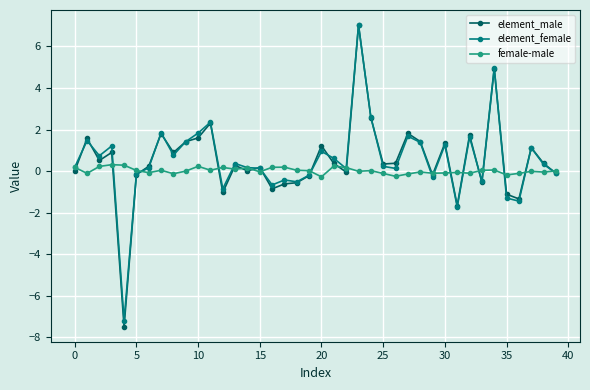

Count the number of data series in this chart.

3